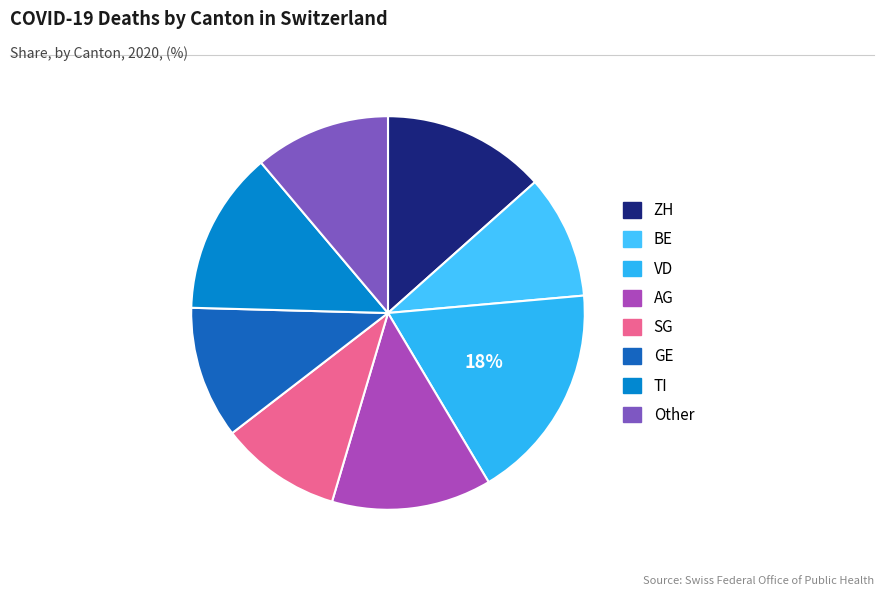

How many segments does this pie chart have?

8